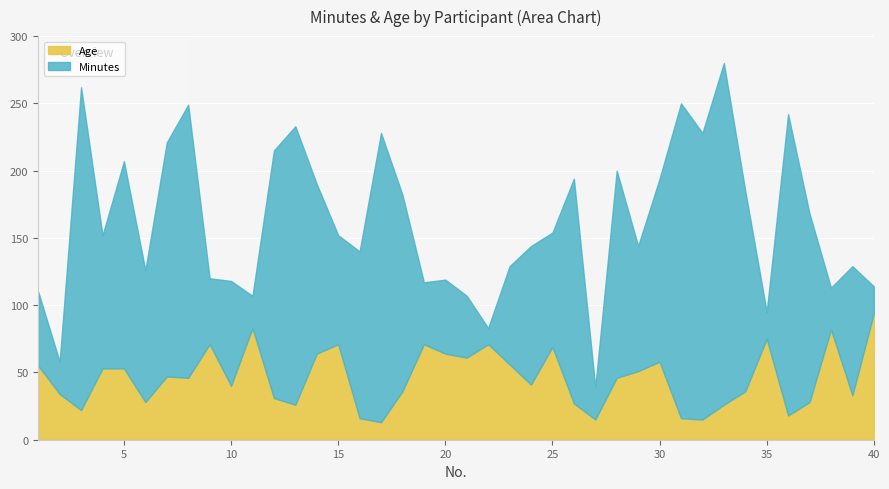

Which series has the largest total across all categories?

Minutes